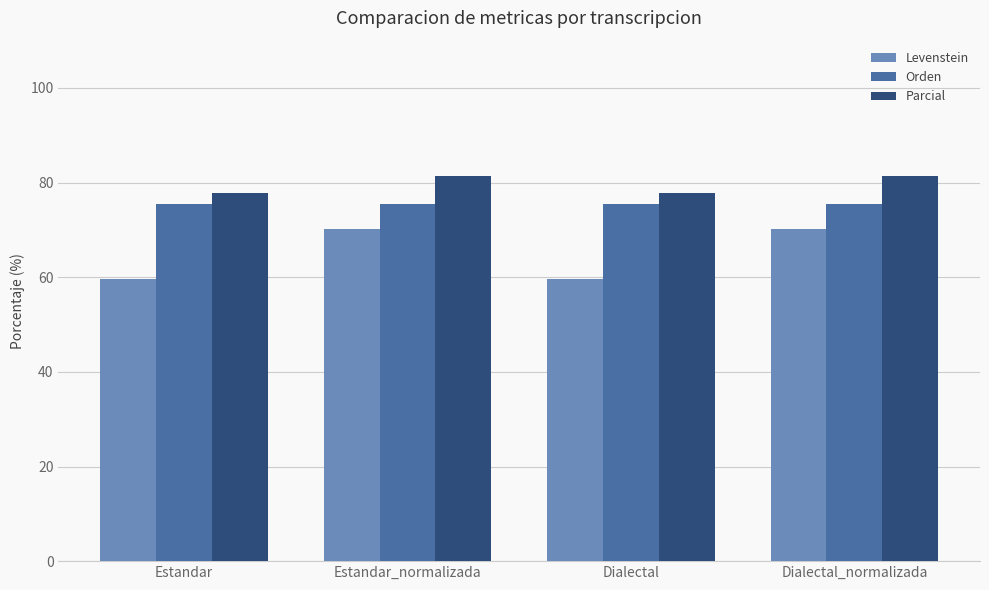

What is the spread (max minus min) of values at Estandar?

18.1